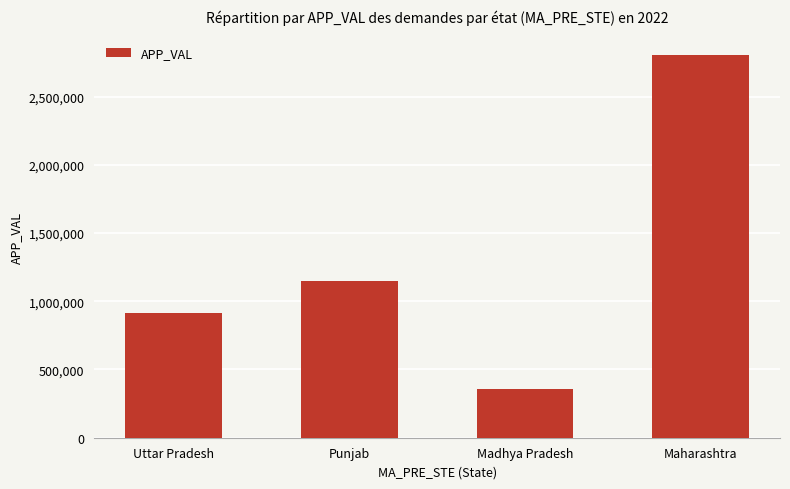

What value does the data have at Punjab, to the nearest 10?

1147190